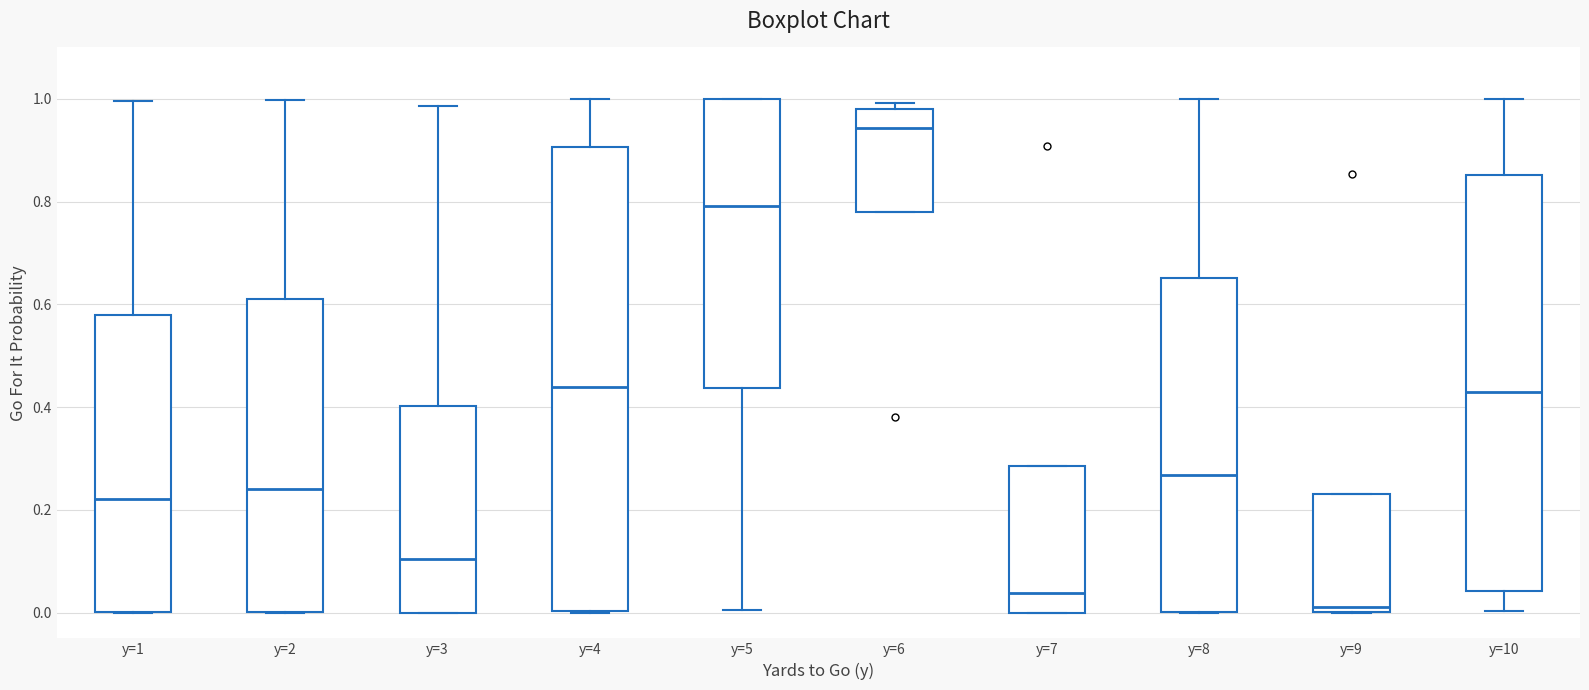

Which box is the tallest, from its lower edge to its upper edge?

y=4